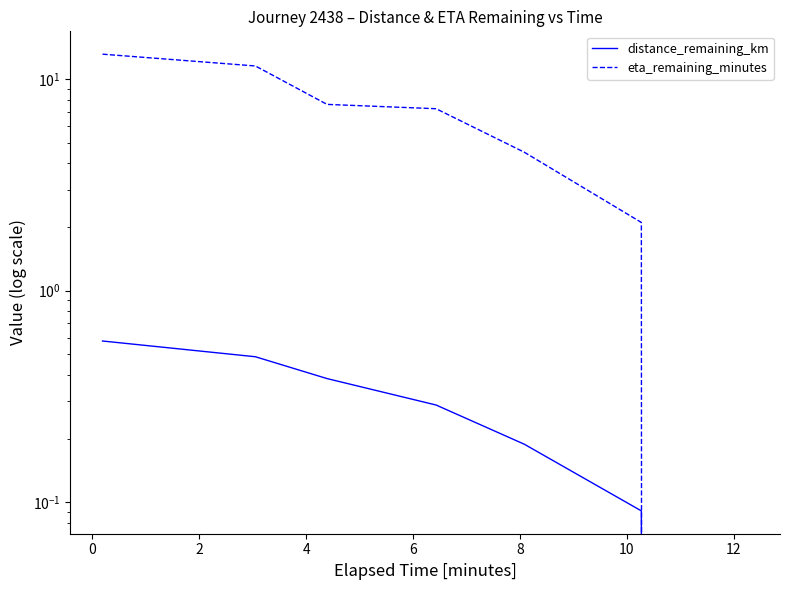

How many lines are shown in the chart?

2